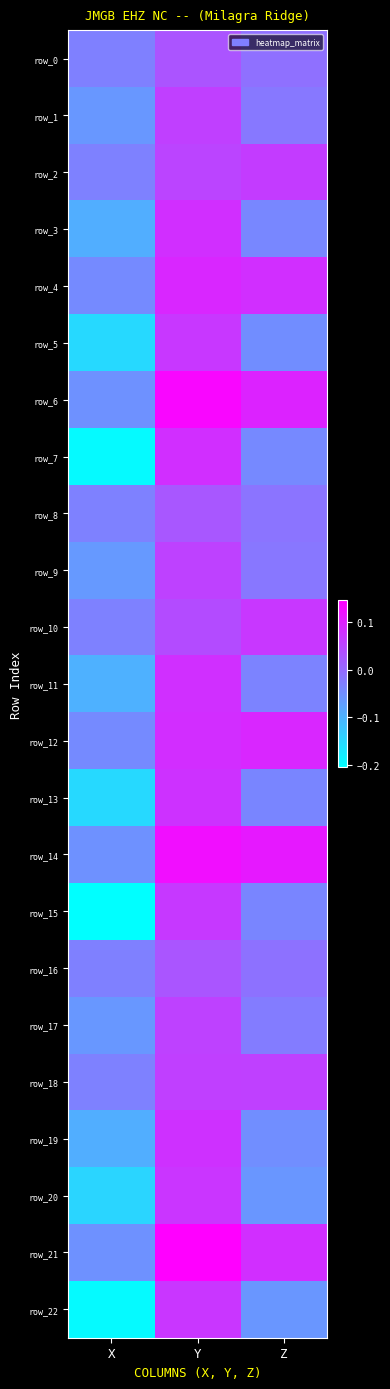

Between X and Z, which series saw the biggest shift?

row_15